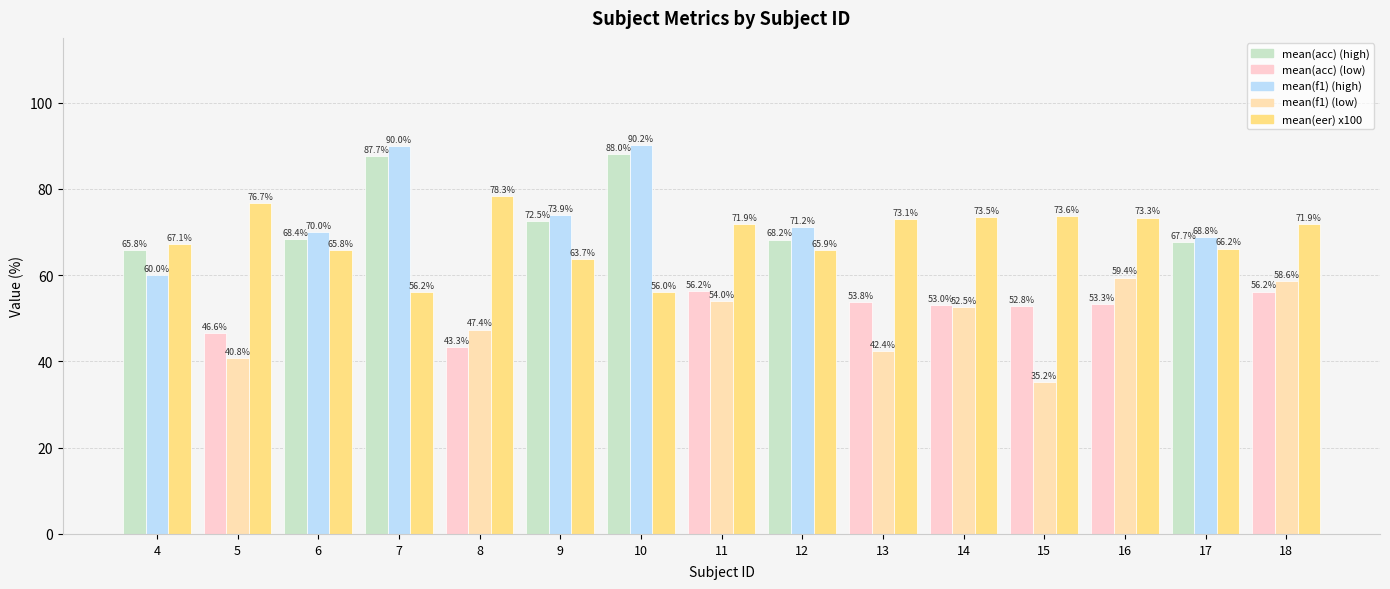

What is the greatest value displayed?

90.2